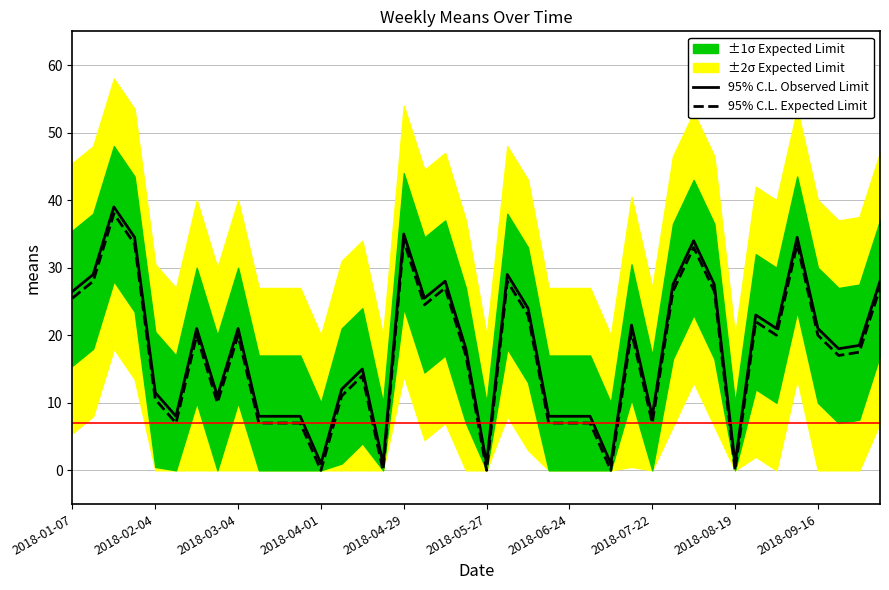

True or false: 95% C.L. Expected Limit has more than 0 interior local peaks.

True